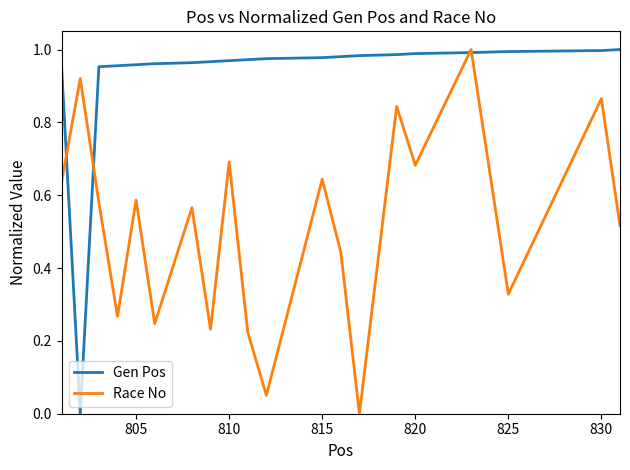

Which series has the largest total across all categories?

Gen Pos